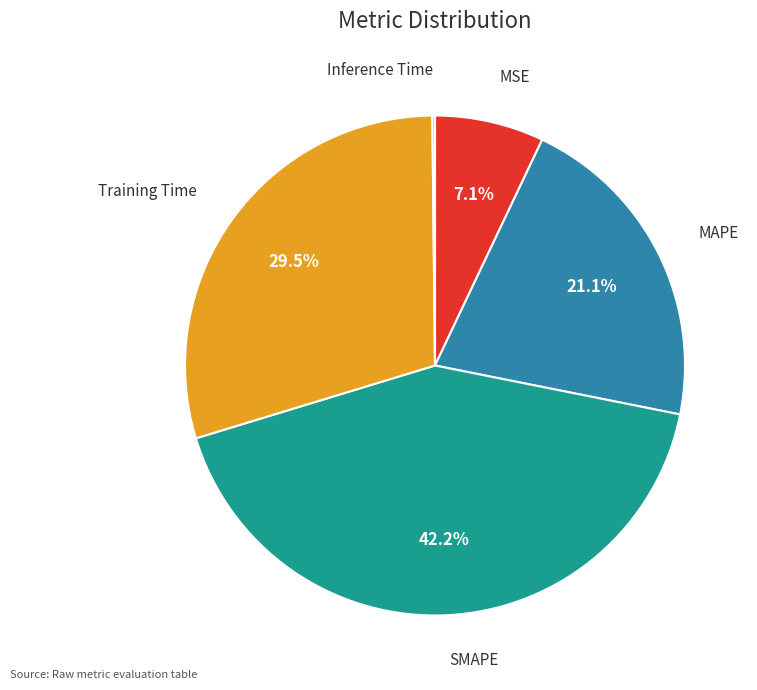

Is there any slice that represents more than half of the pie?

No